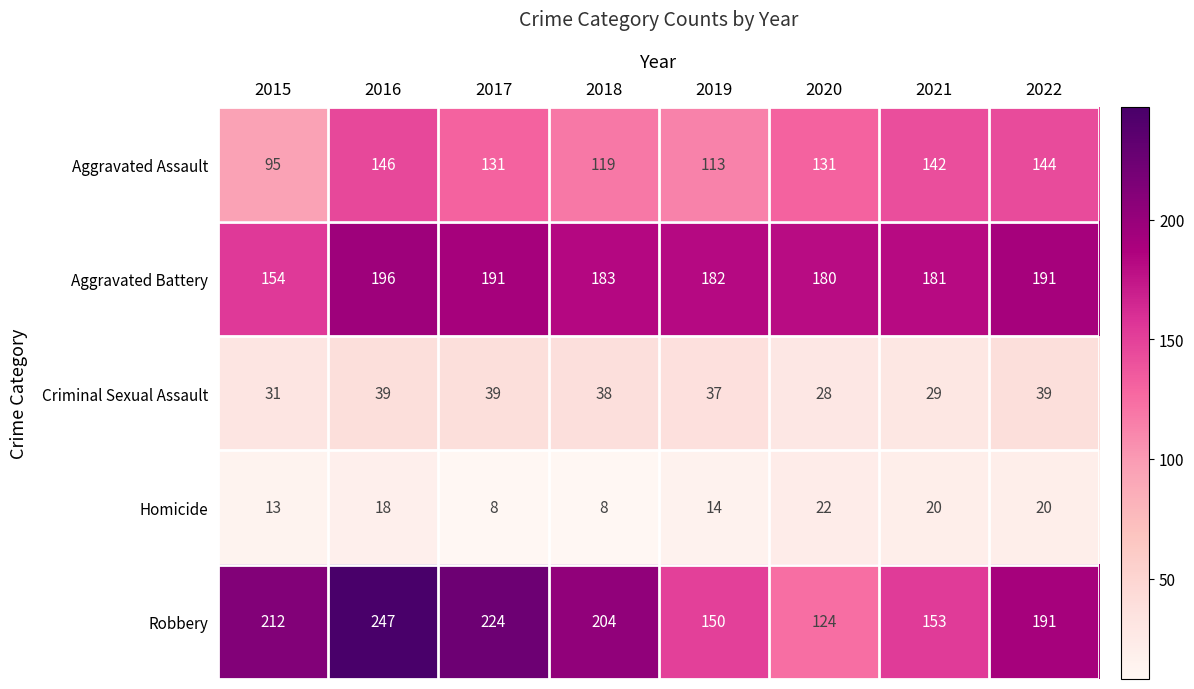

True or false: Aggravated Assault has a value of 56 at 2020.

False